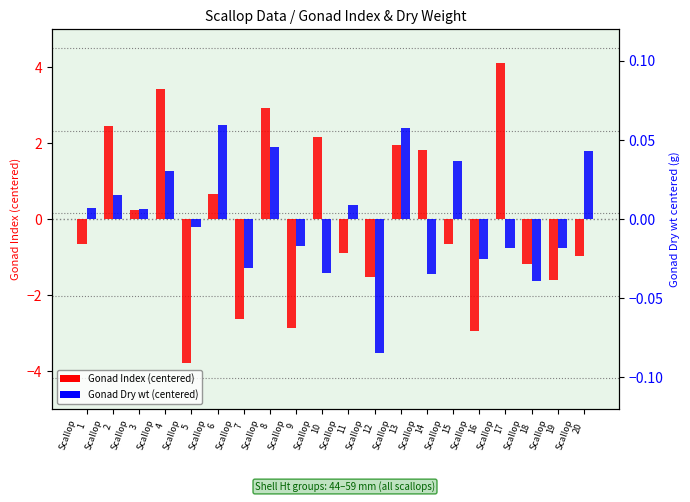

Which series has the largest total across all categories?

Gonad Index (centered)